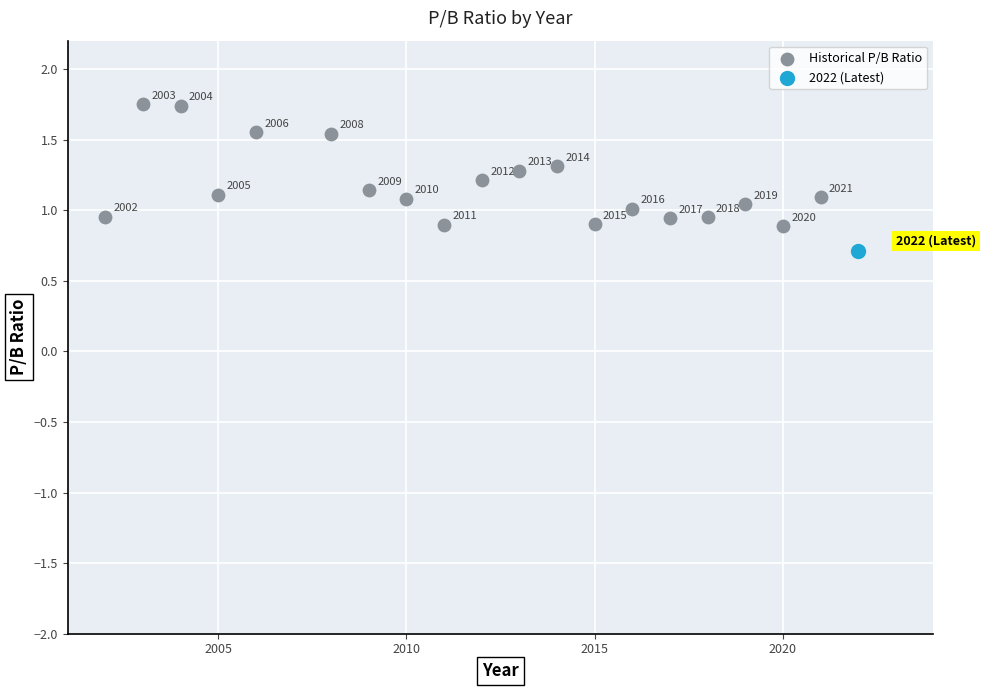

What are all the series names shown in the legend?

Historical P/B Ratio, 2022 (Latest)